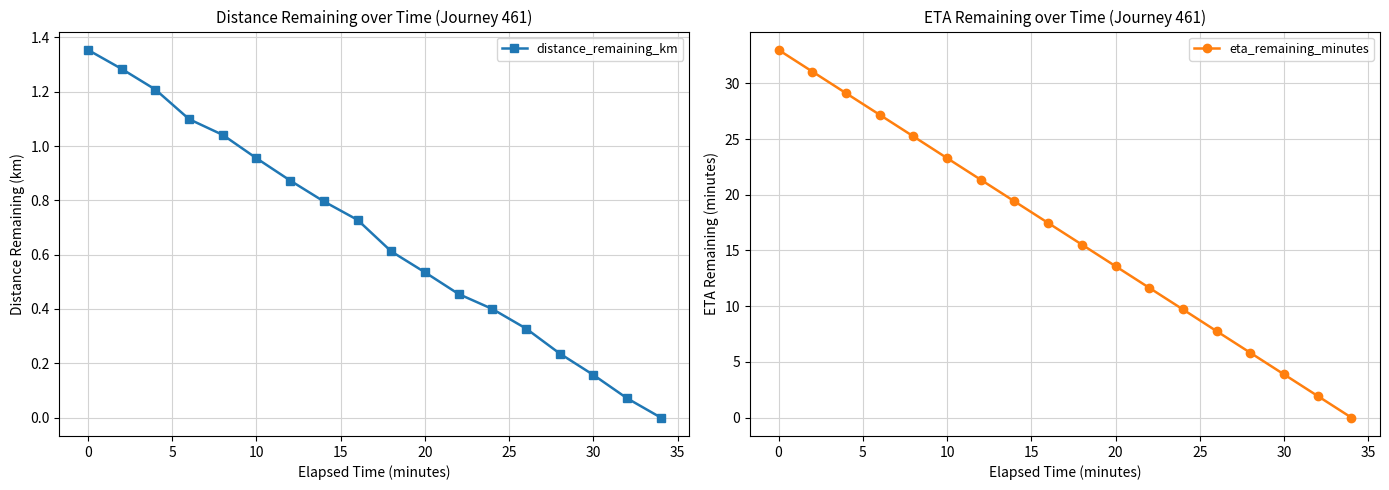

Is this an area chart (filled region under the line)?

No